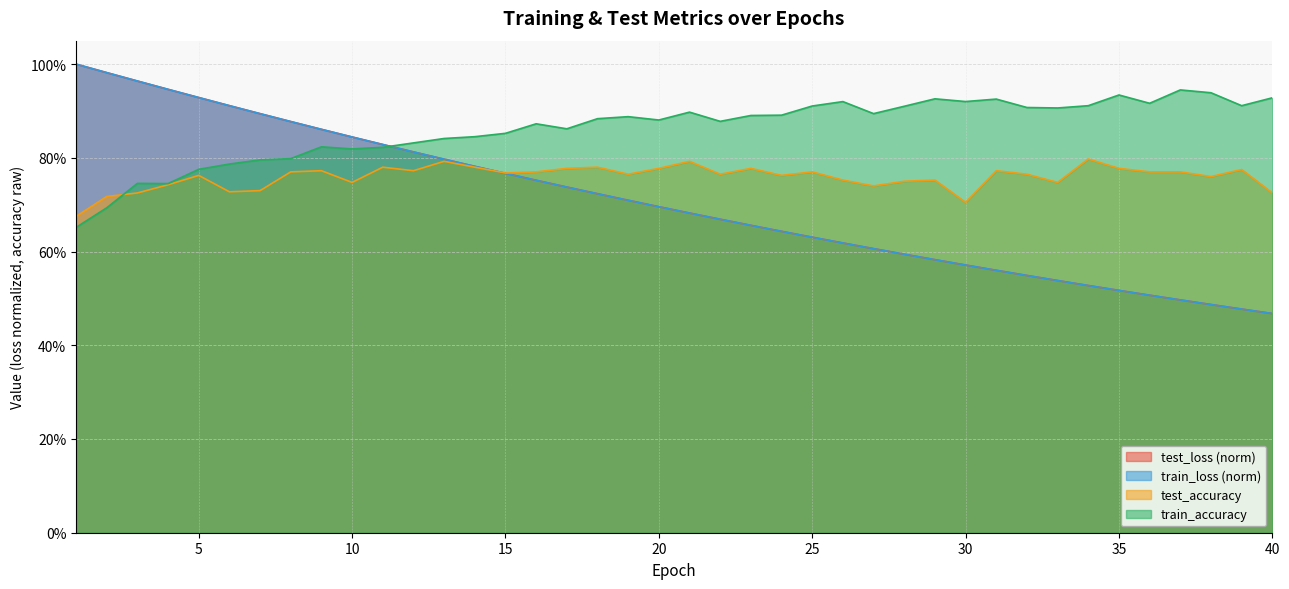

Where is test_accuracy nearest to the value 0?

1